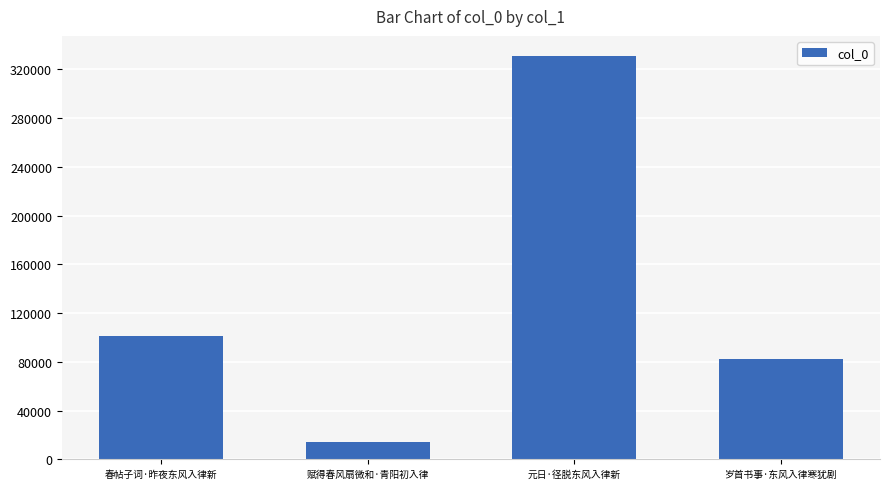

What is the ratio of the value at 元日·径脱东风入律新 to the value at 春帖子词·昨夜东风入律新?

3.3